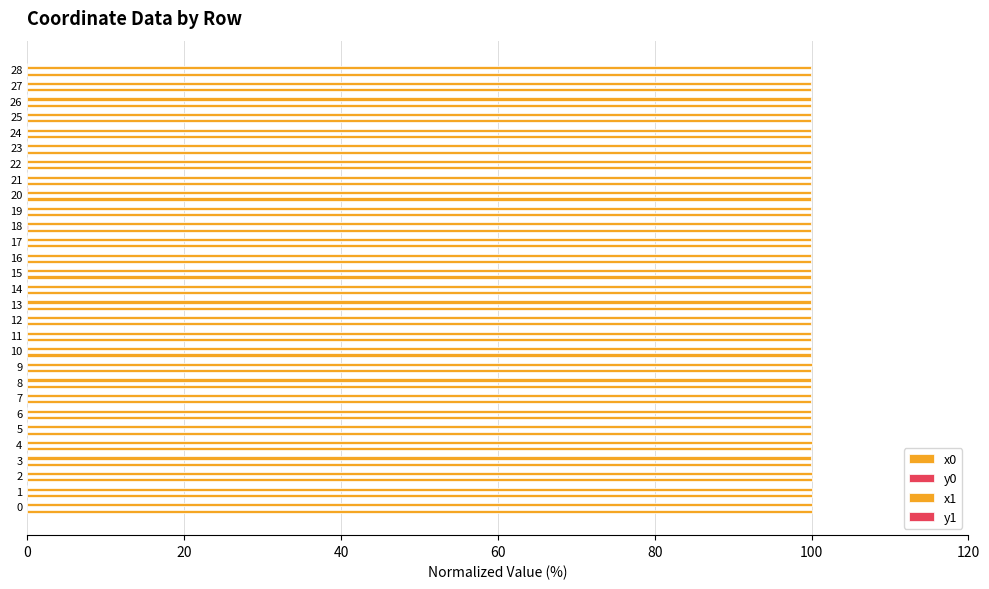

List the series in order of their peak value, lowest first.

y0, y1, x0, x1